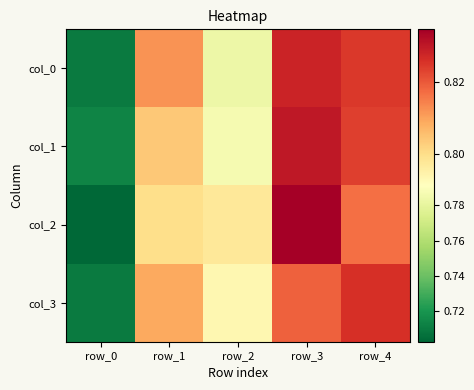

What is the smallest value displayed?

0.7